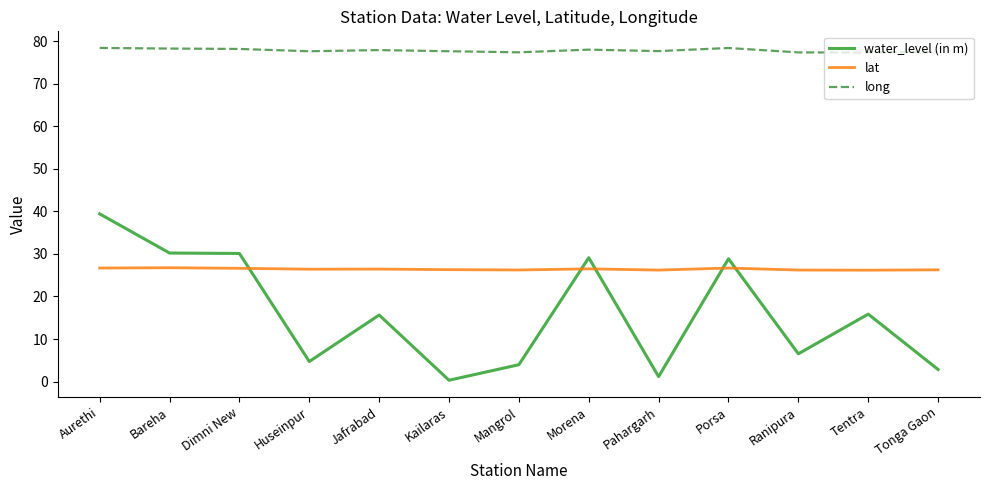

What is the difference between the maximum and minimum values in the long series?

1.1